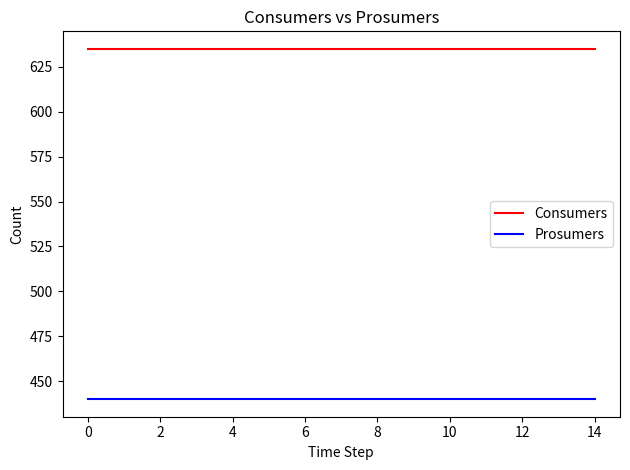

True or false: Consumers and Prosumers intersect in this chart.

False